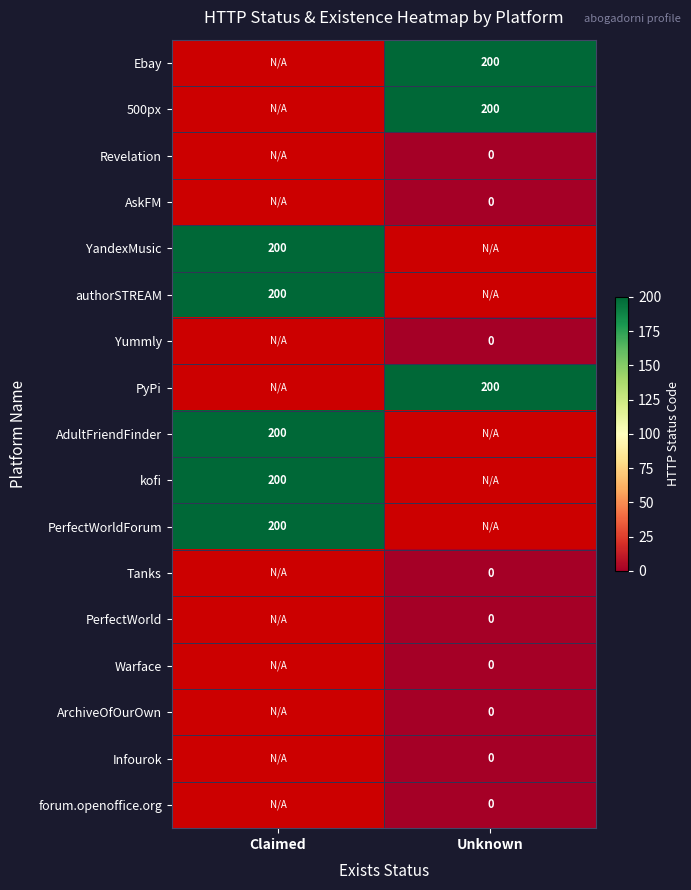

Which has a higher value, Claimed or Unknown?

Unknown